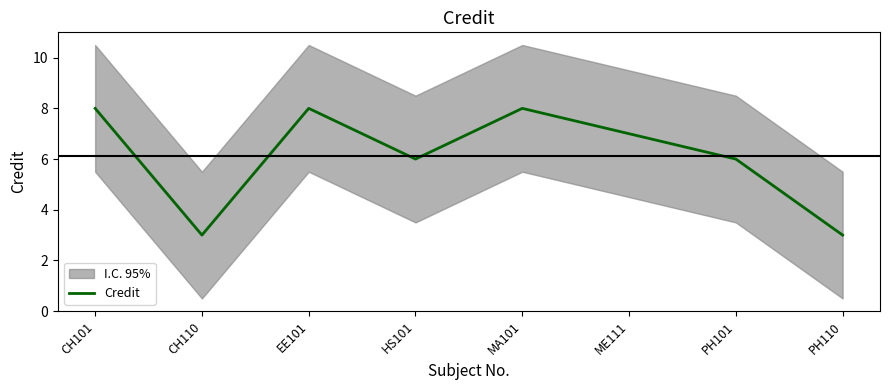

What position from the left is MA101?

5